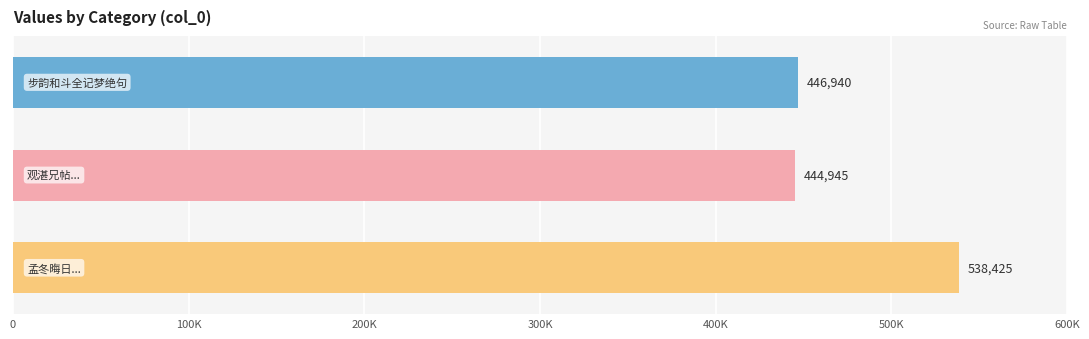

How many bars are there in total?

3